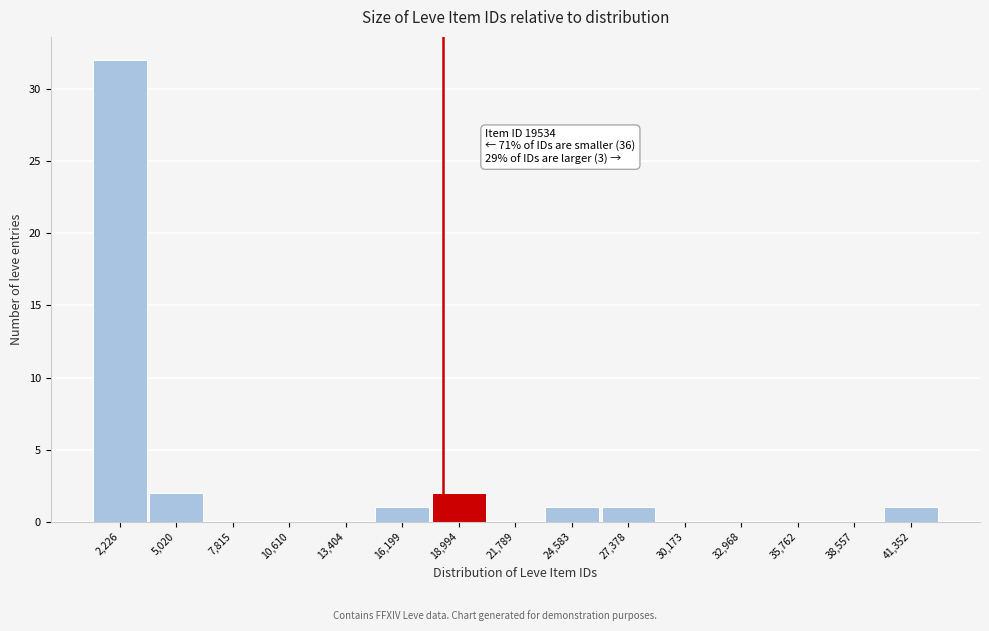

Reading right to left, what are all the values shown in this chart?

41,352=1	38,557=0	35,762=0	32,968=0	30,173=0	27,378=1	24,583=1	21,789=0	18,994=2	16,199=1	13,404=0	10,610=0	7,815=0	5,020=2	2,226=32